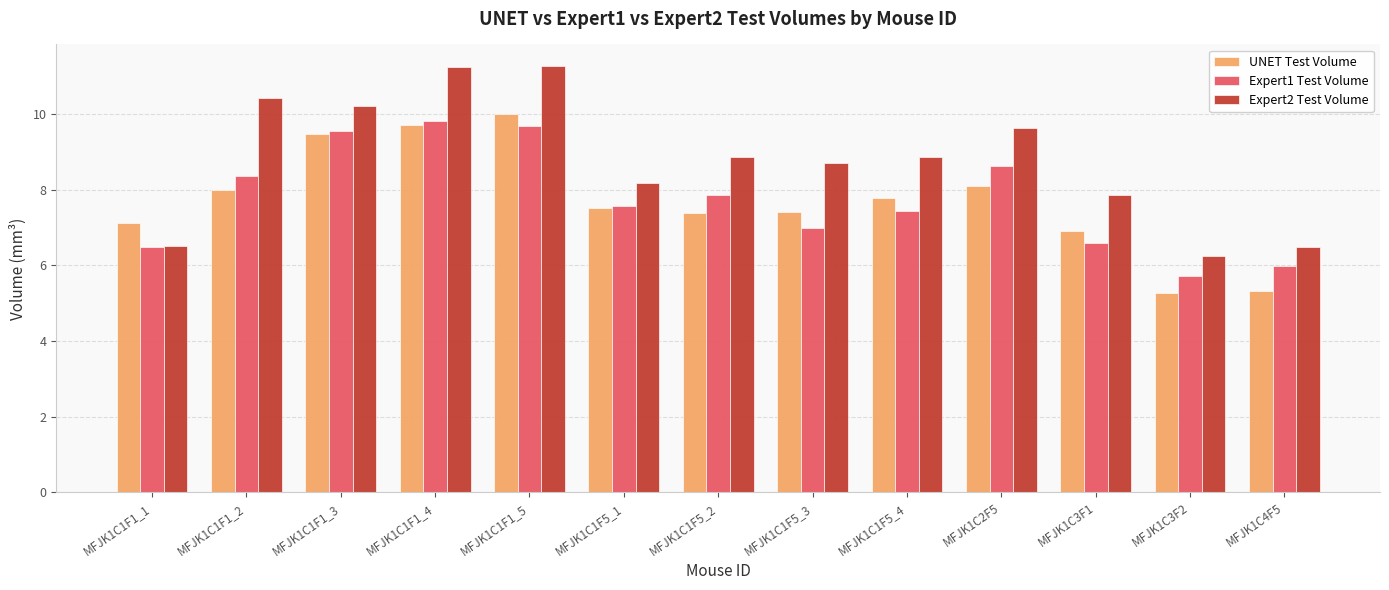

How many data points in Expert2 Test Volume are less than 8?

4